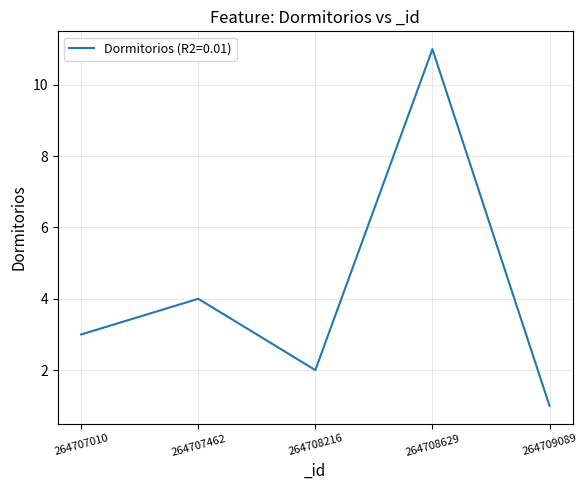

Where is the data nearest to the value 6?

264707462